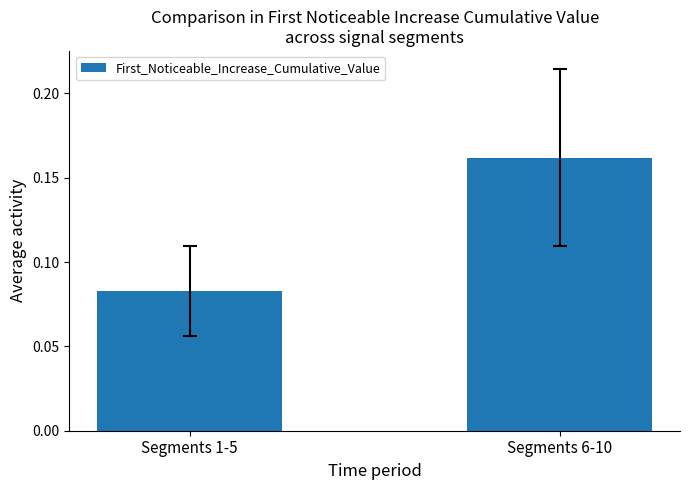

Which label corresponds to the smallest value in the chart?

Segments 1-5